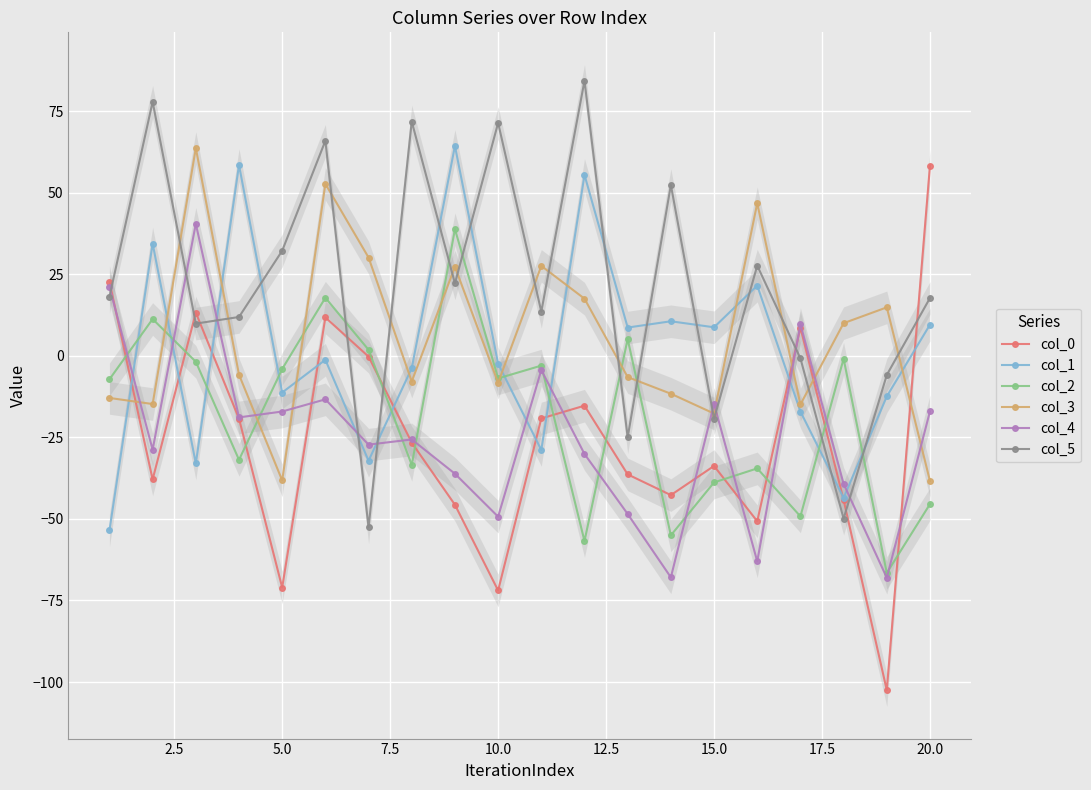

True or false: col_1 has more than 0 points higher than both neighbors.

True